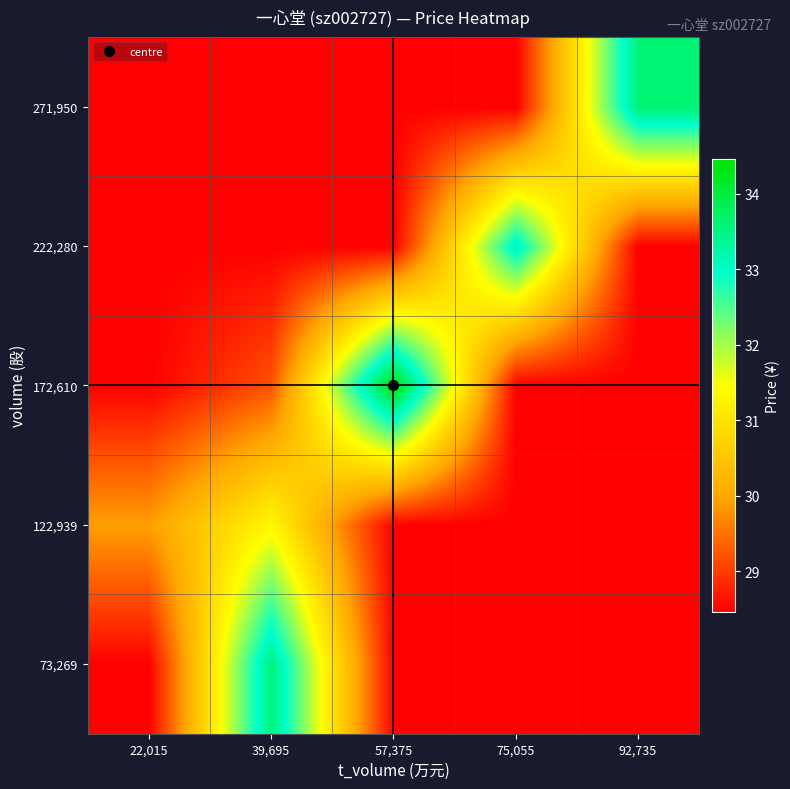

Reading left to right, list all the values displayed in this chart.

73,269: 22,015=28.5	39,695=33.5	57,375=28.5	75,055=28.5	92,735=28.5
122,939: 22,015=29.9	39,695=31.4	57,375=28.5	75,055=28.5	92,735=28.5
172,610: 22,015=28.5	39,695=29.2	57,375=34.5	75,055=28.5	92,735=28.5
222,280: 22,015=28.5	39,695=28.5	57,375=28.5	75,055=33.2	92,735=28.5
271,950: 22,015=28.5	39,695=28.5	57,375=28.5	75,055=28.5	92,735=33.6